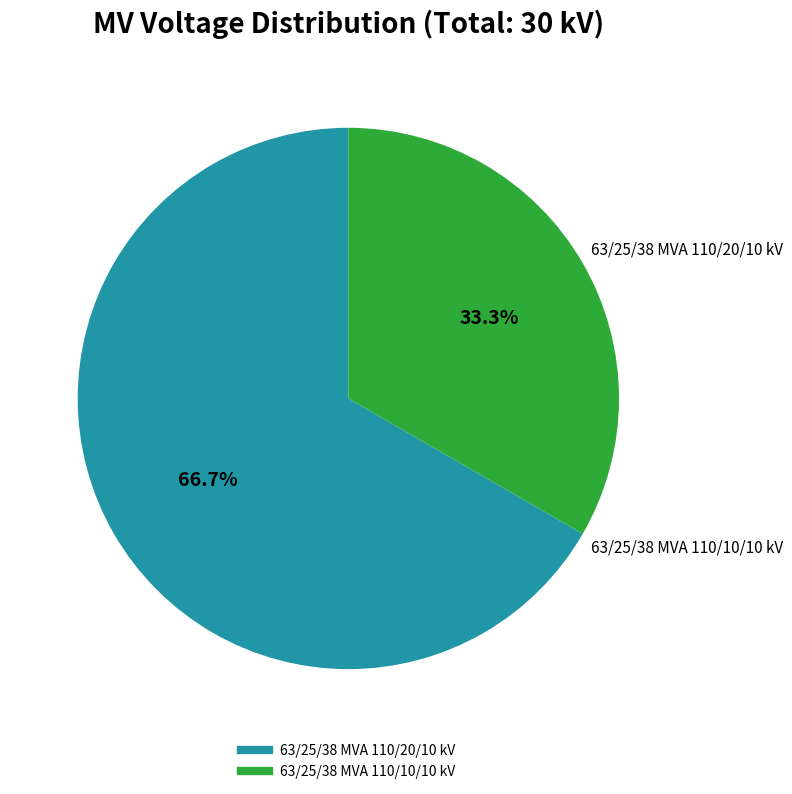

To the nearest percent, what is the average slice percentage?

50%